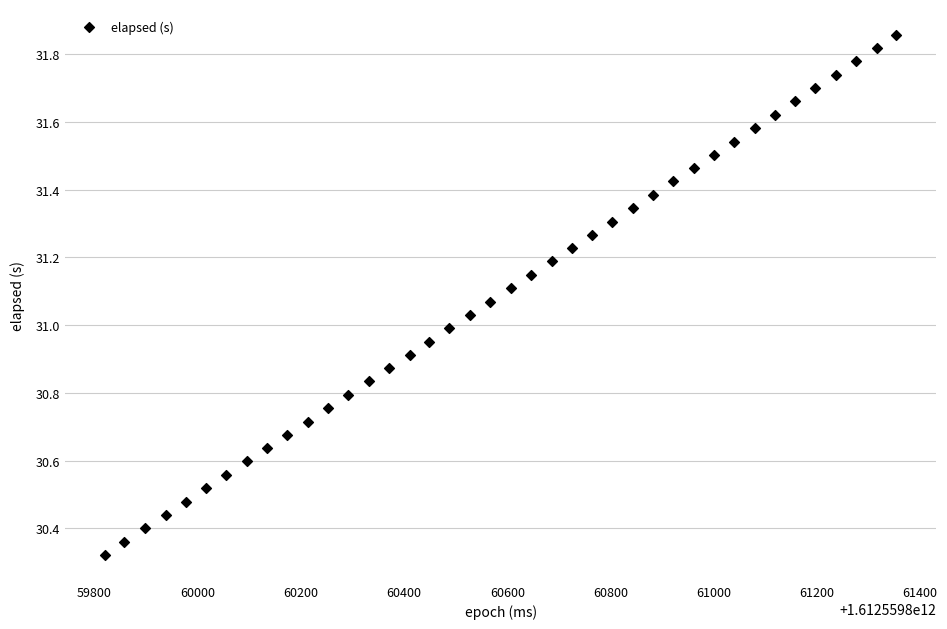

What is the range of X values (max minus min)?

1534.0